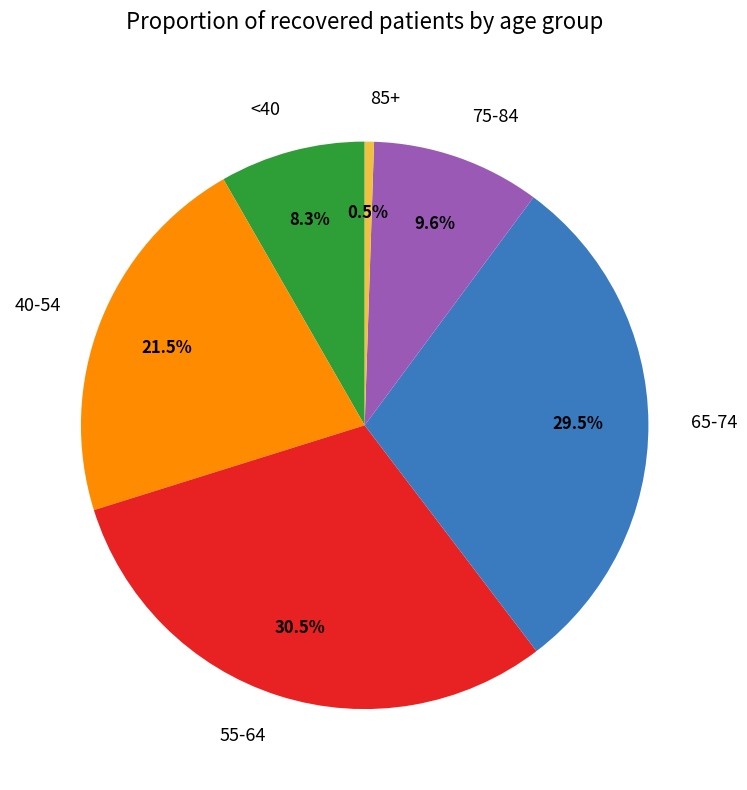

Rank the categories by value from lowest to highest.

85+, <40, 75-84, 40-54, 65-74, 55-64